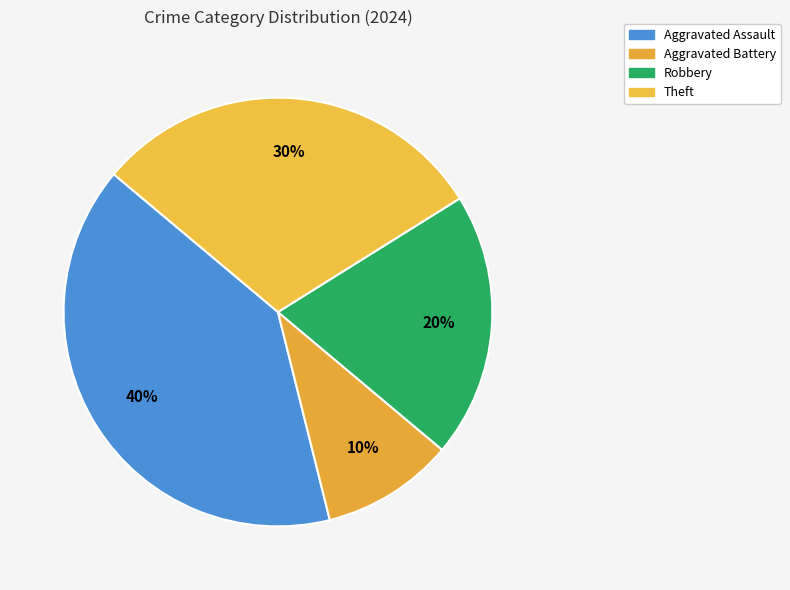

Does any single category account for the majority?

No